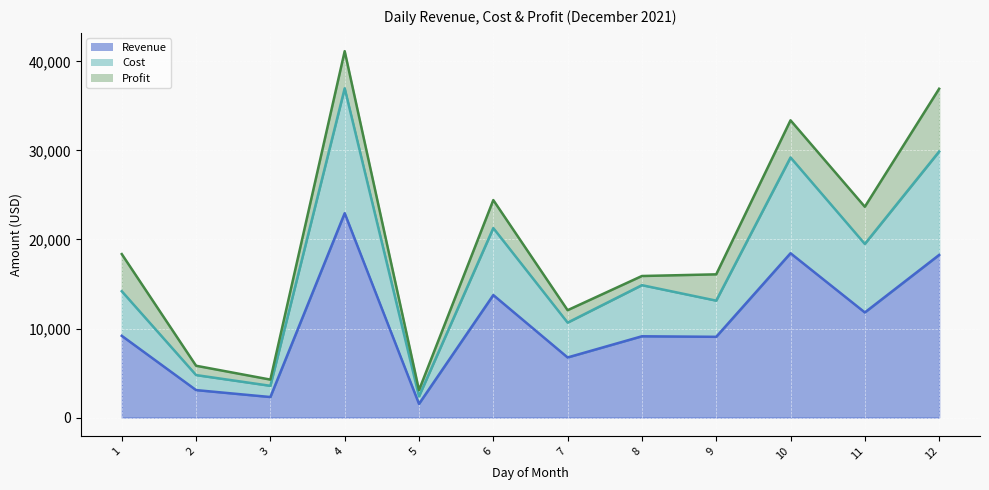

Read the Cost value at 8.

14870